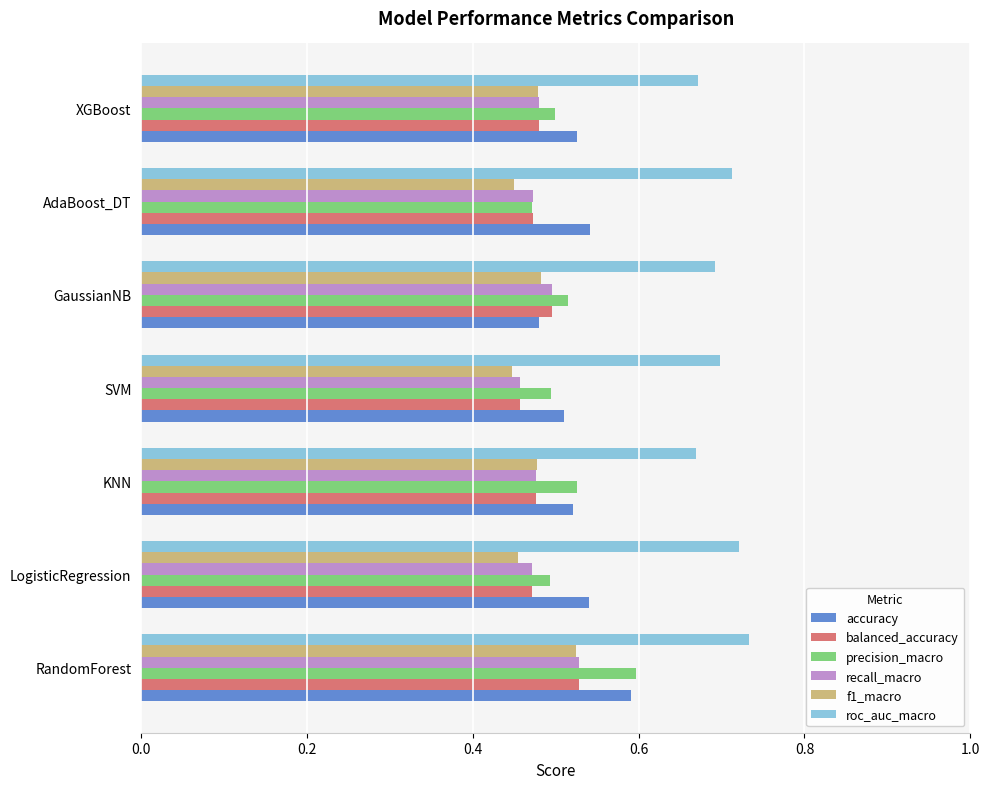

What is the difference between the highest and lowest values at LogisticRegression?

0.3